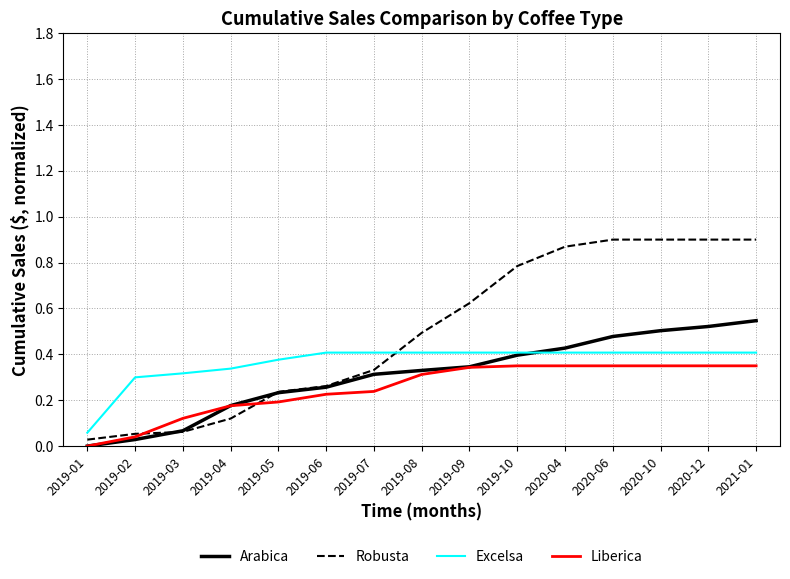

True or false: Liberica and Excelsa cross at least once.

False